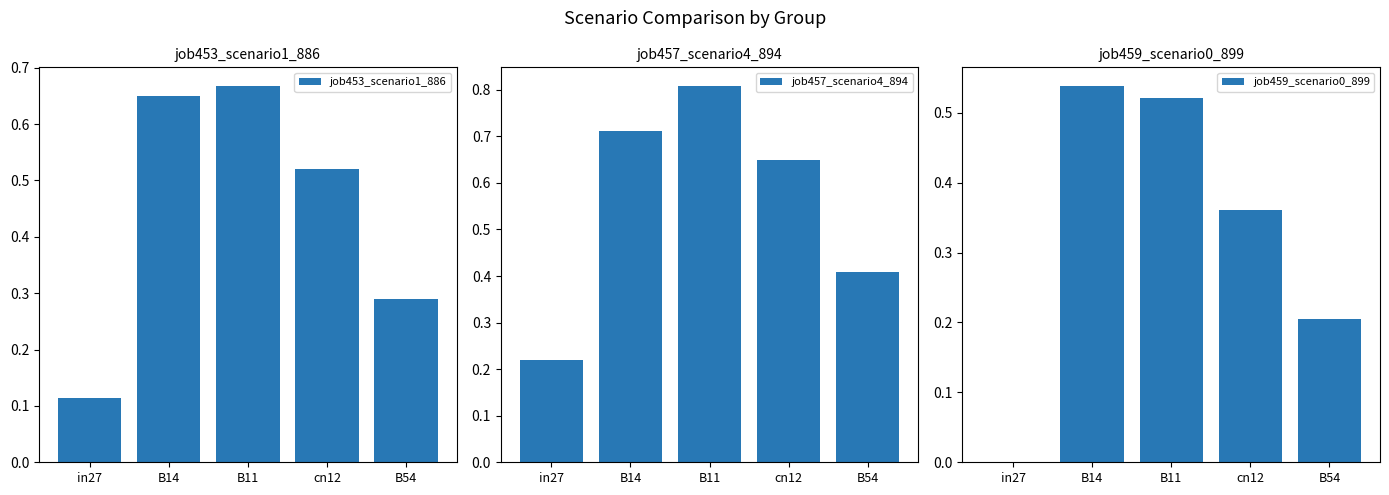

What is the value of the job459_scenario0_899 bar at the 5th from the left?

0.2